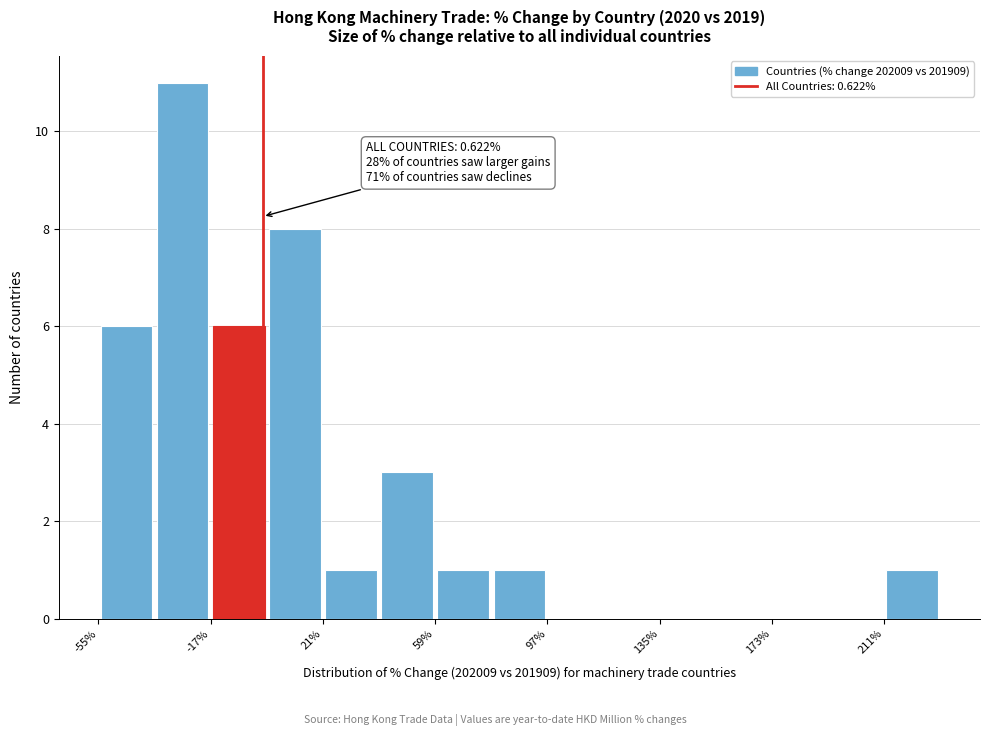

Read against the x-axis, roughly where is the centre of the tallest bar?

-25